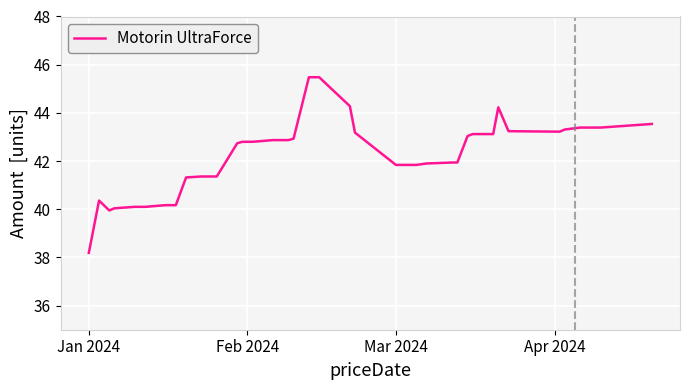

What is the difference between the second highest and second lowest values?

5.5